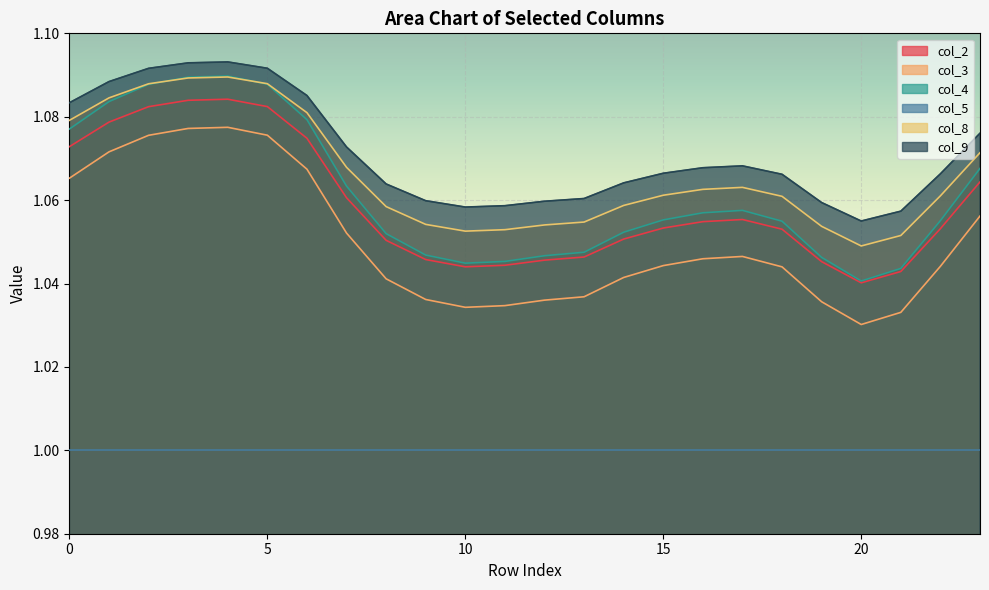

How many lines are shown in the chart?

6